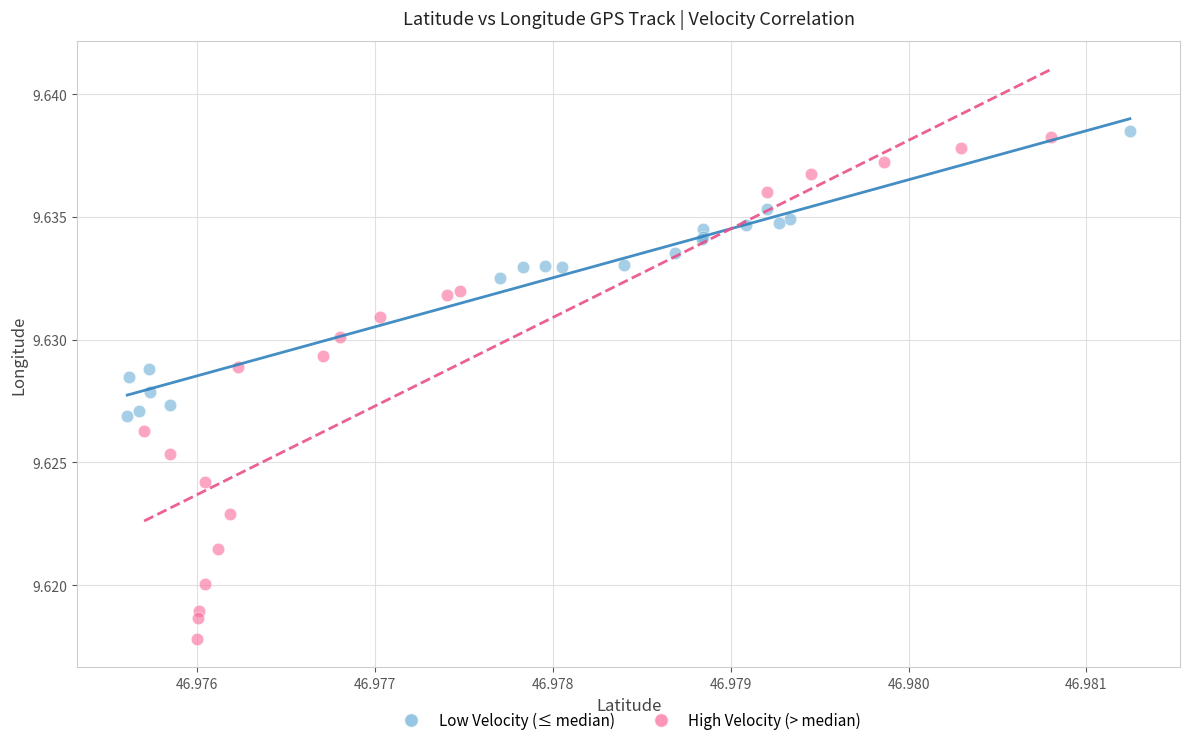

Which series has the widest spread of Y values?

High Velocity (> median)